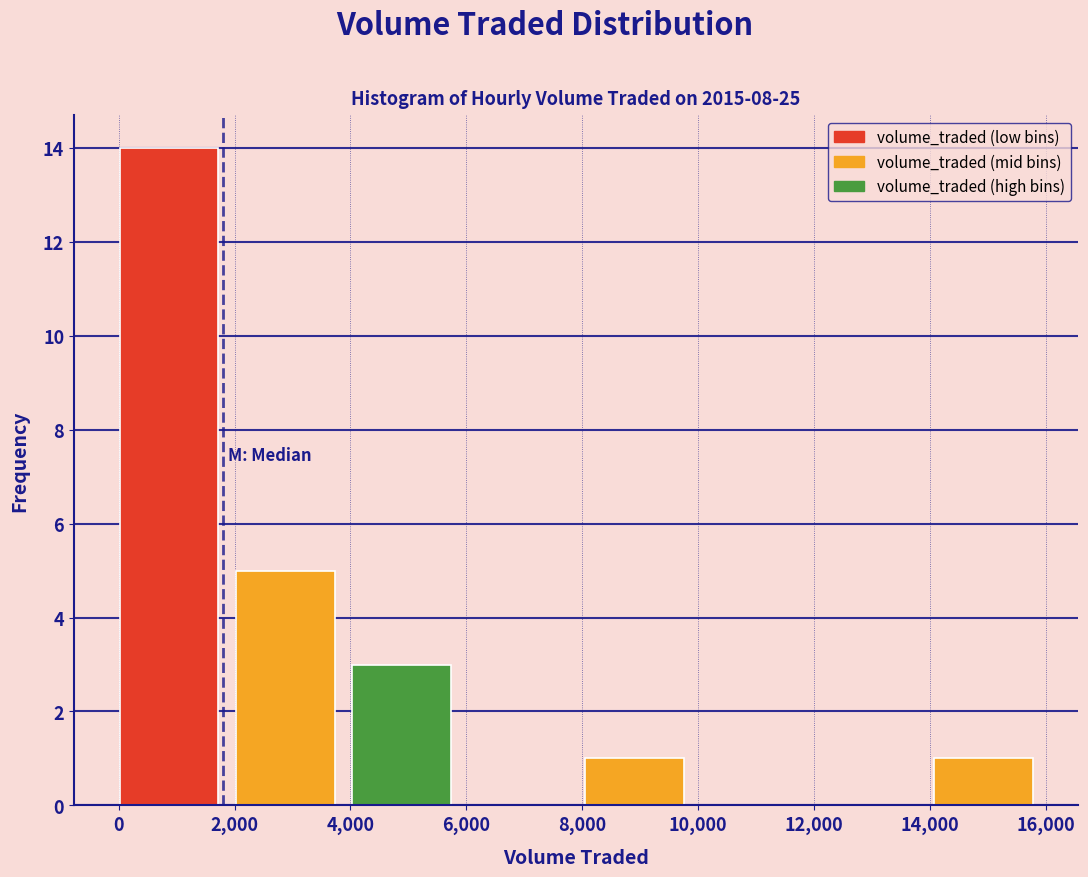

What is the height of the bar covering 0 to 2000 on the x-axis? Neither the bar edges nor the heights are printed on the chart, so give them approximately, as read against the axes.

14